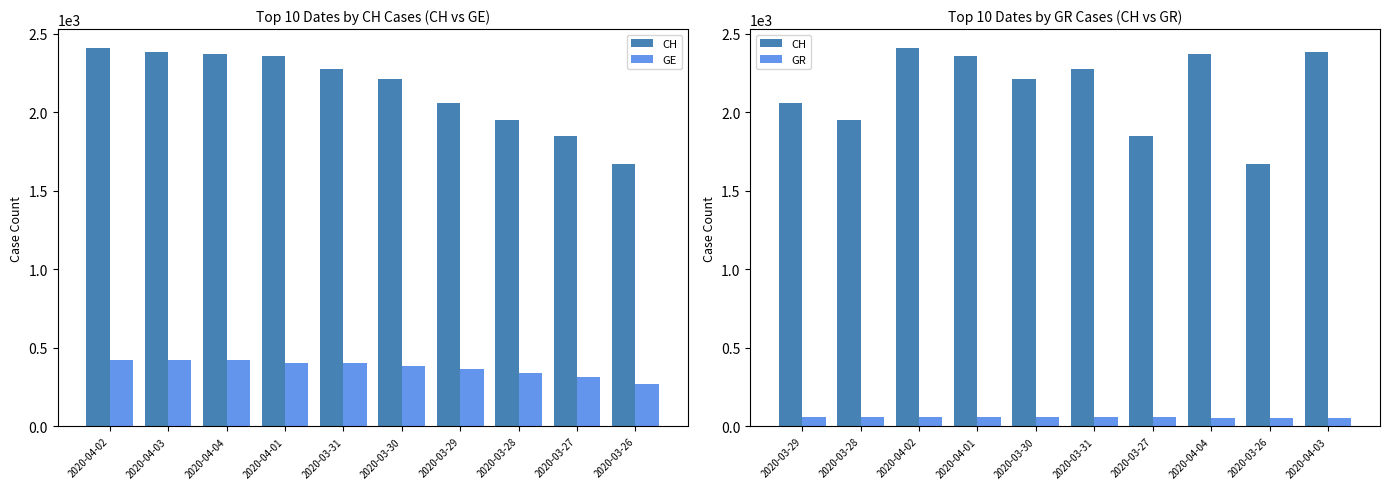

At how many categories does at least one series exceed 1156?

10